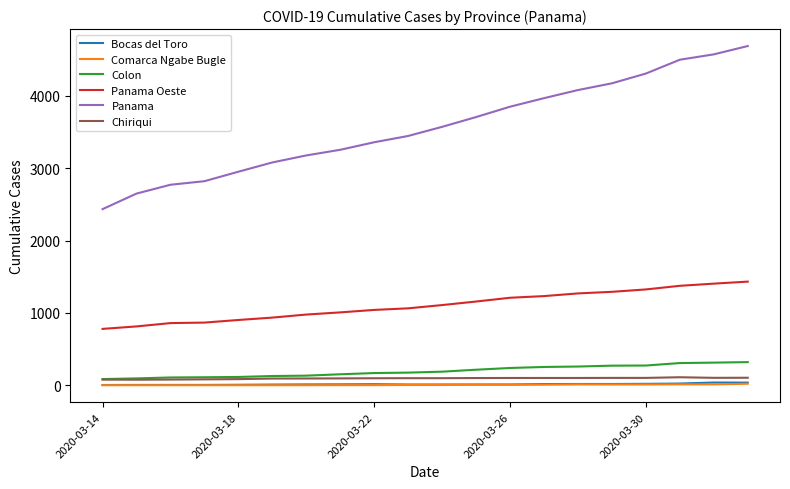

Which series has the largest total across all categories?

Panama